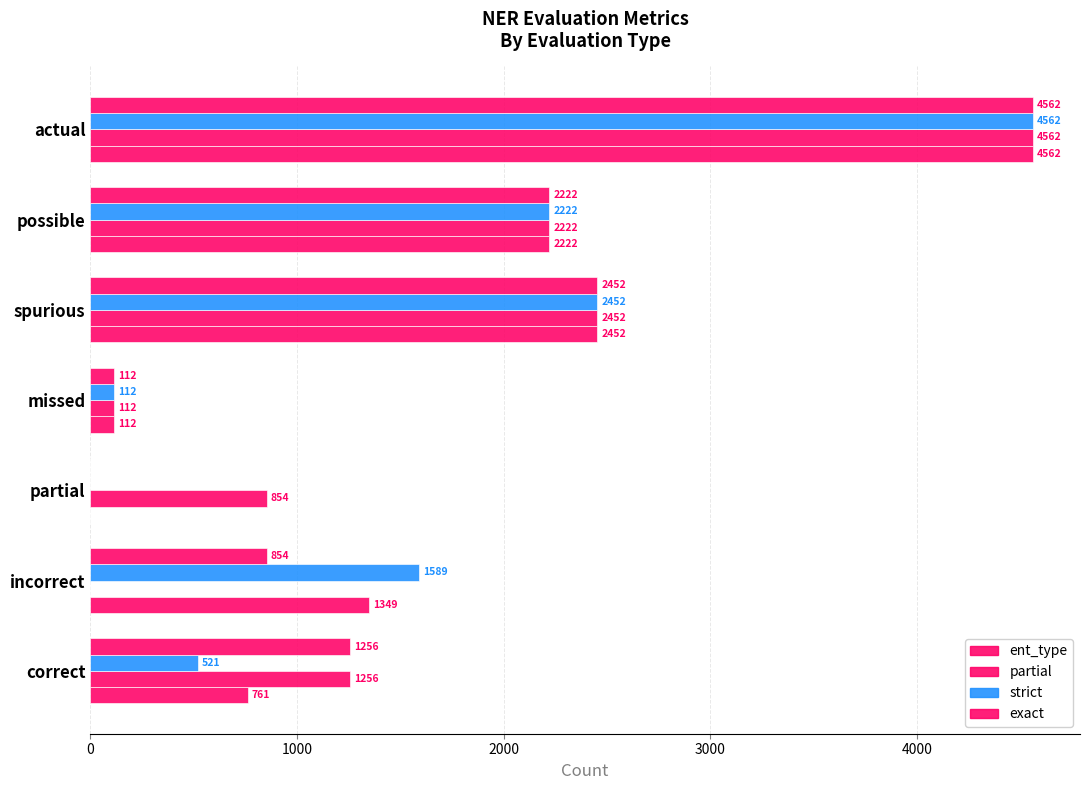

What is the difference between the second highest and second lowest values in the ent_type series?

2340